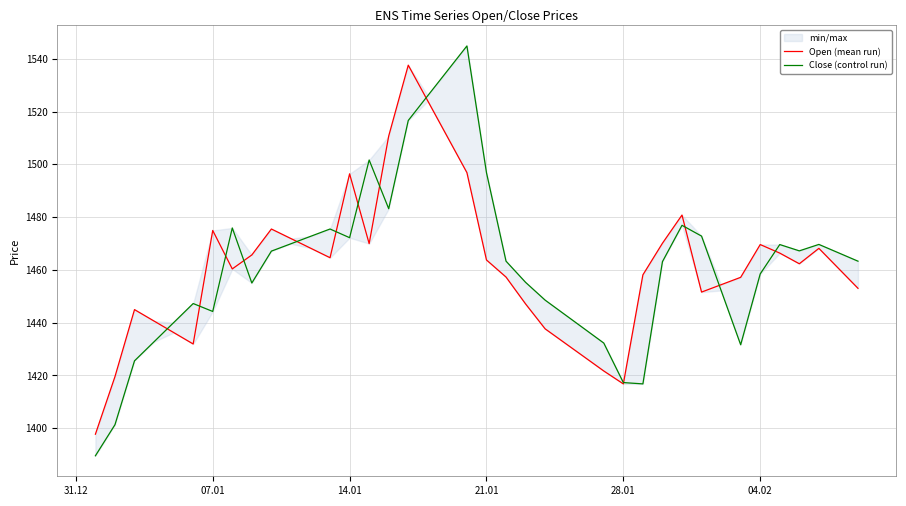

The Close (control run) series shows 346.1 at 21.01. True or false?

False